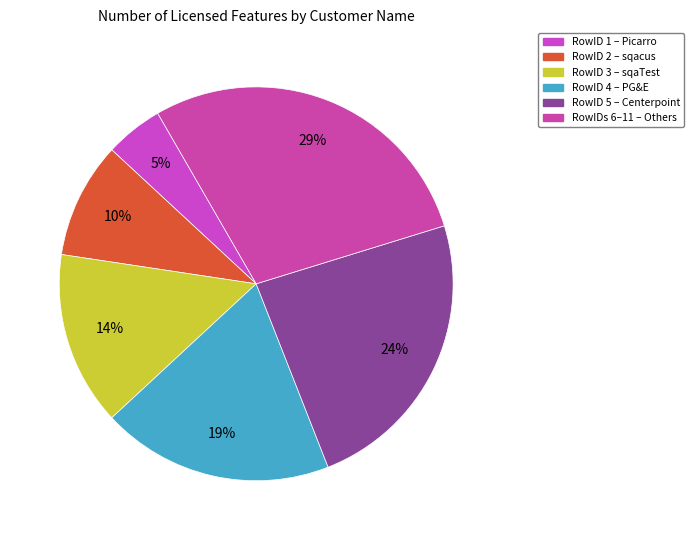

How many slices are in this pie chart?

6